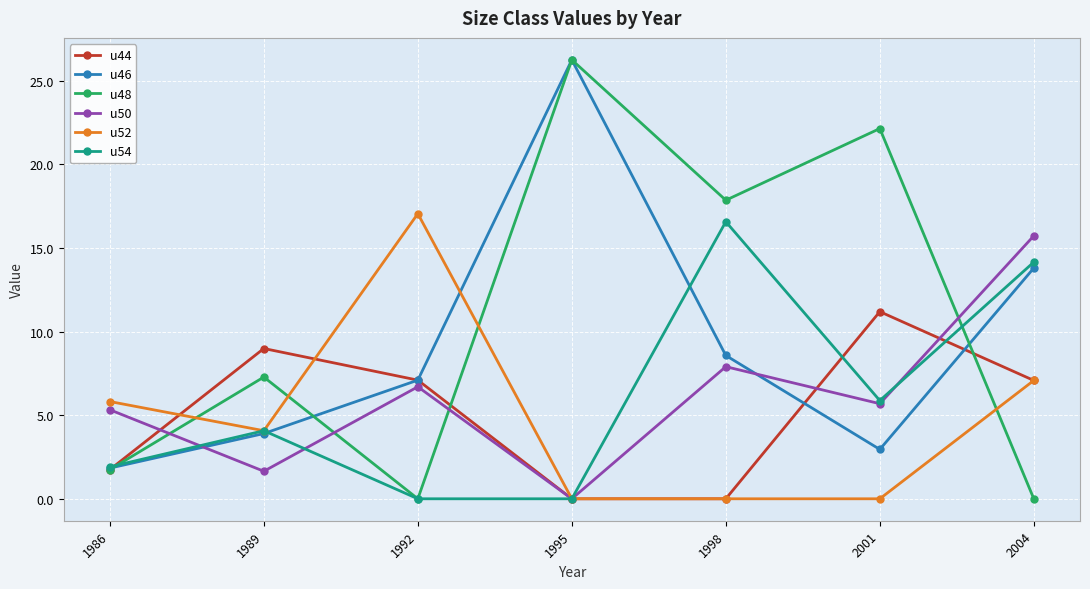

What is the difference between the u54 values at 1995 and 1986?

1.9